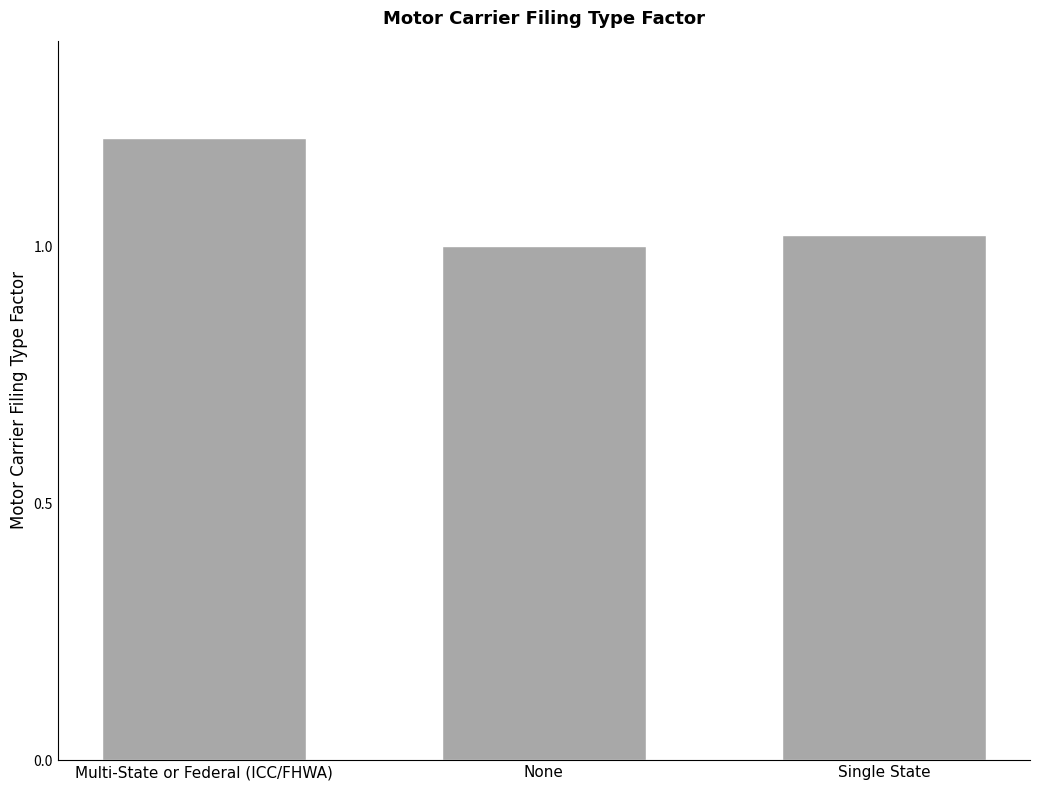

Does the chart contain stacked bars?

No